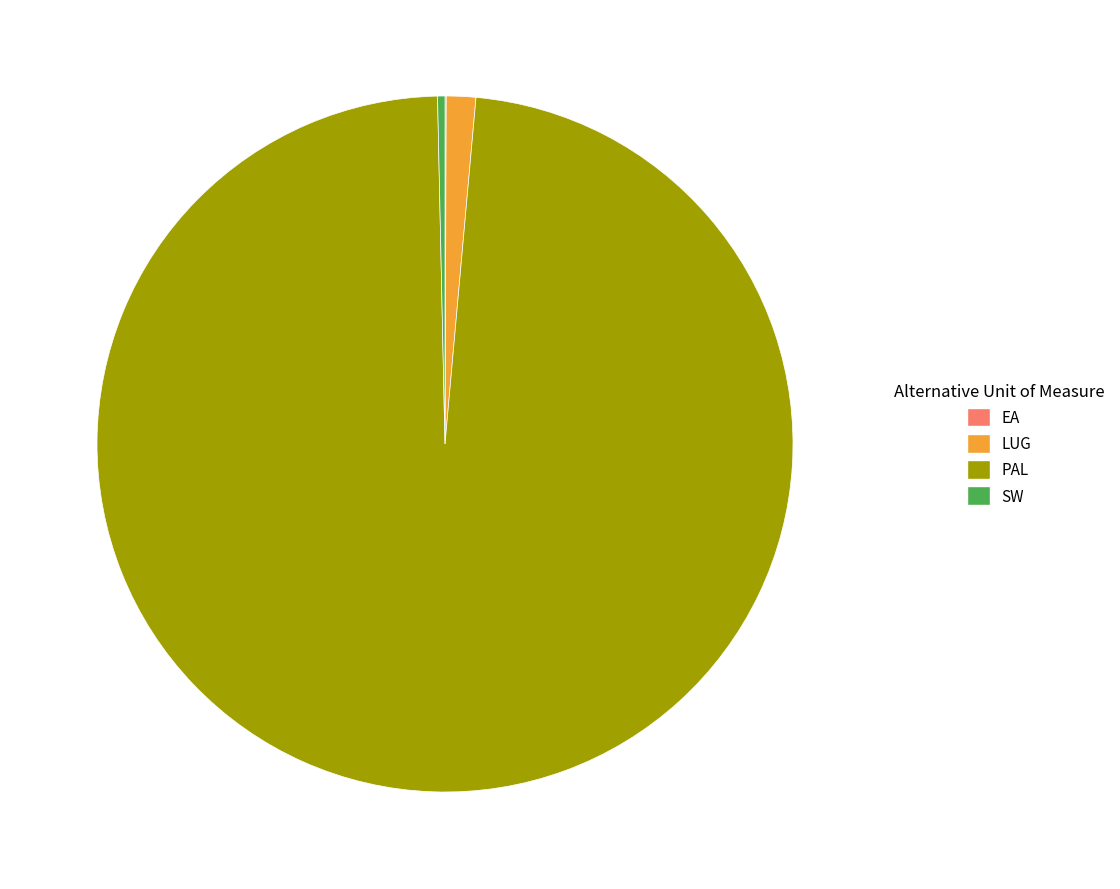

Is the sum of LUG and PAL greater than half?

Yes